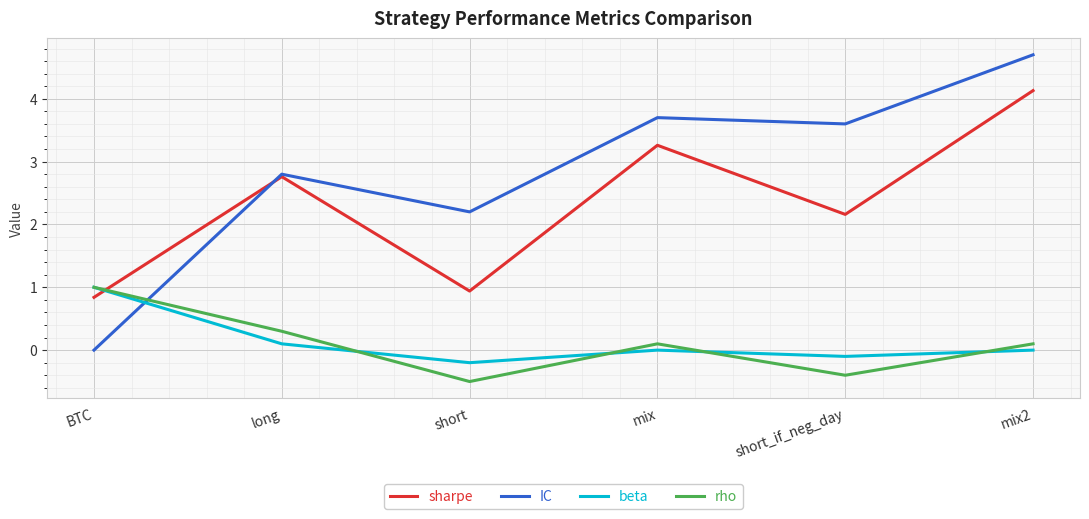

Is the value of IC at short_if_neg_day greater than the value of rho at short_if_neg_day?

Yes